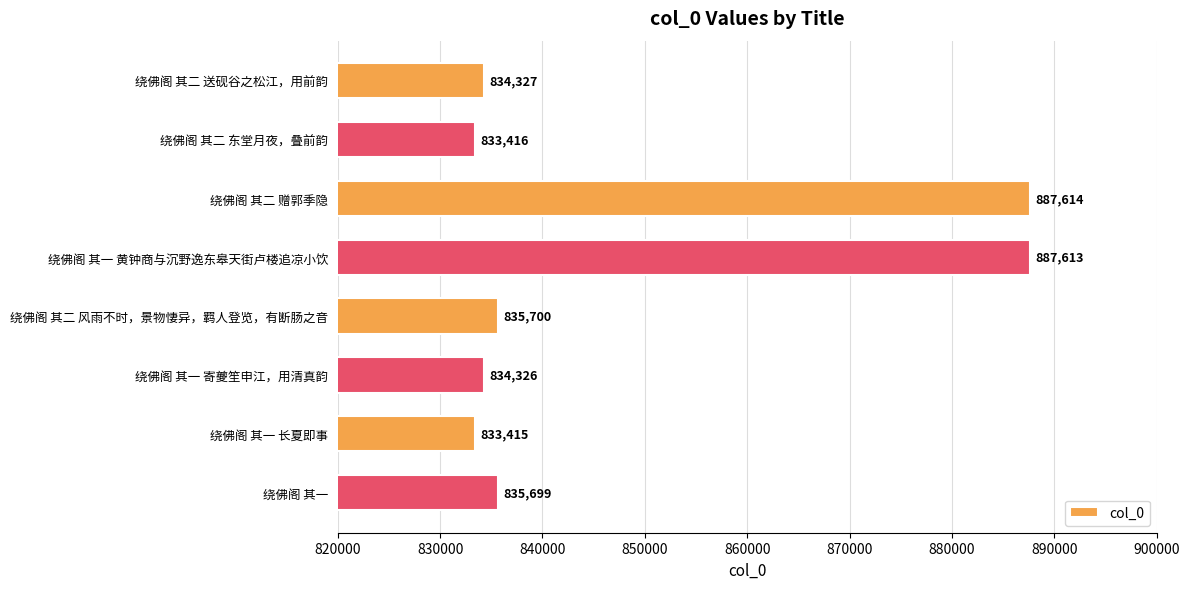

List the labels in order of value, smallest first.

绕佛阁 其一 长夏即事, 绕佛阁 其二 东堂月夜，叠前韵, 绕佛阁 其一 寄夔笙申江，用清真韵, 绕佛阁 其二 送砚谷之松江，用前韵, 绕佛阁 其一, 绕佛阁 其二 风雨不时，景物悽异，羁人登览，有断肠之音, 绕佛阁 其一 黄钟商与沉野逸东皋天街卢楼追凉小饮, 绕佛阁 其二 赠郭季隐